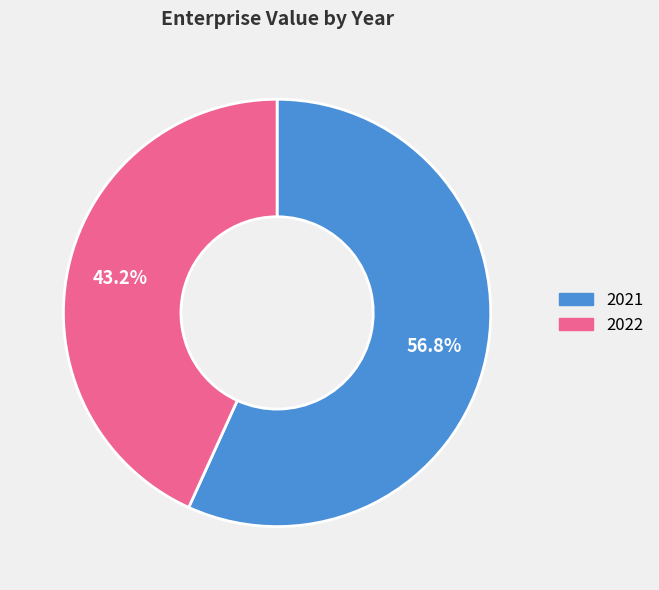

Does any single category account for the majority?

Yes